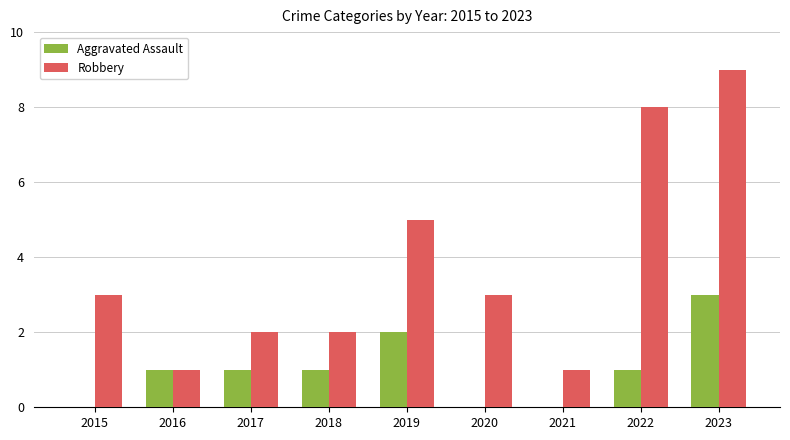

What value does the Robbery series have at 2022?

8